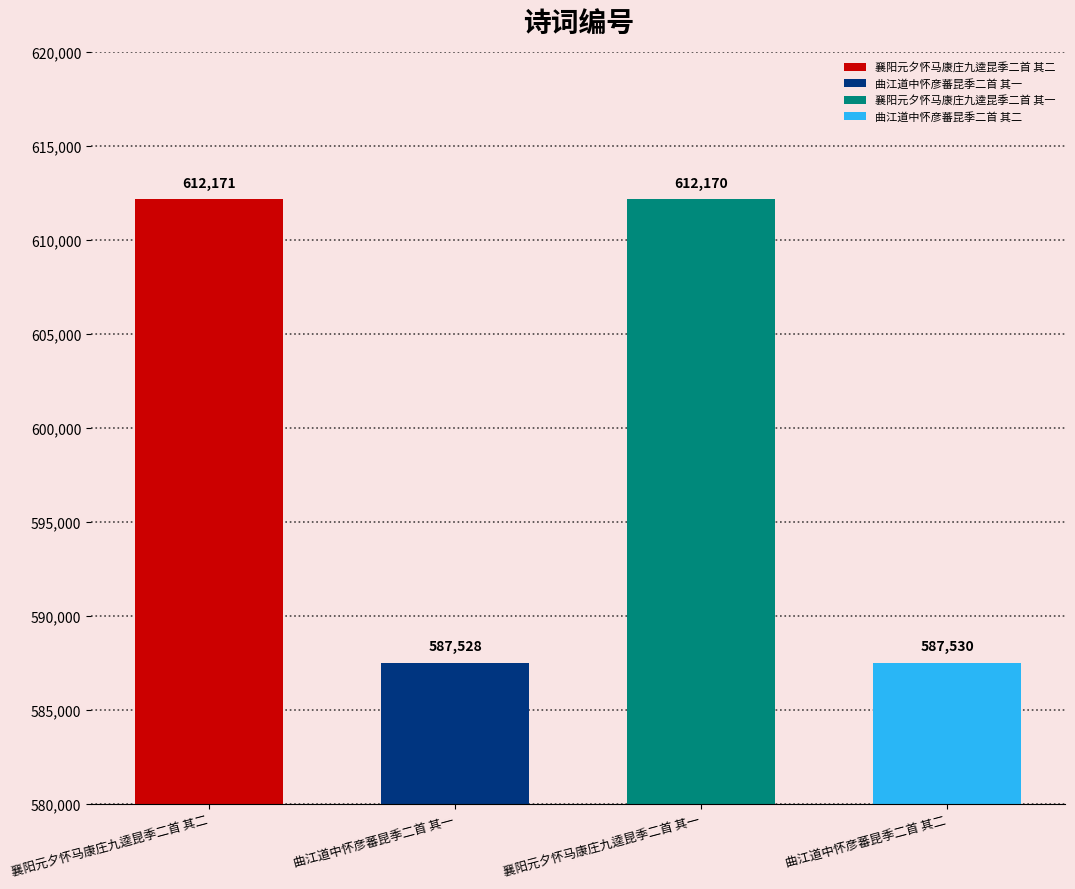

Reading right to left, what are all the values shown in this chart?

587530	612170	587528	612171